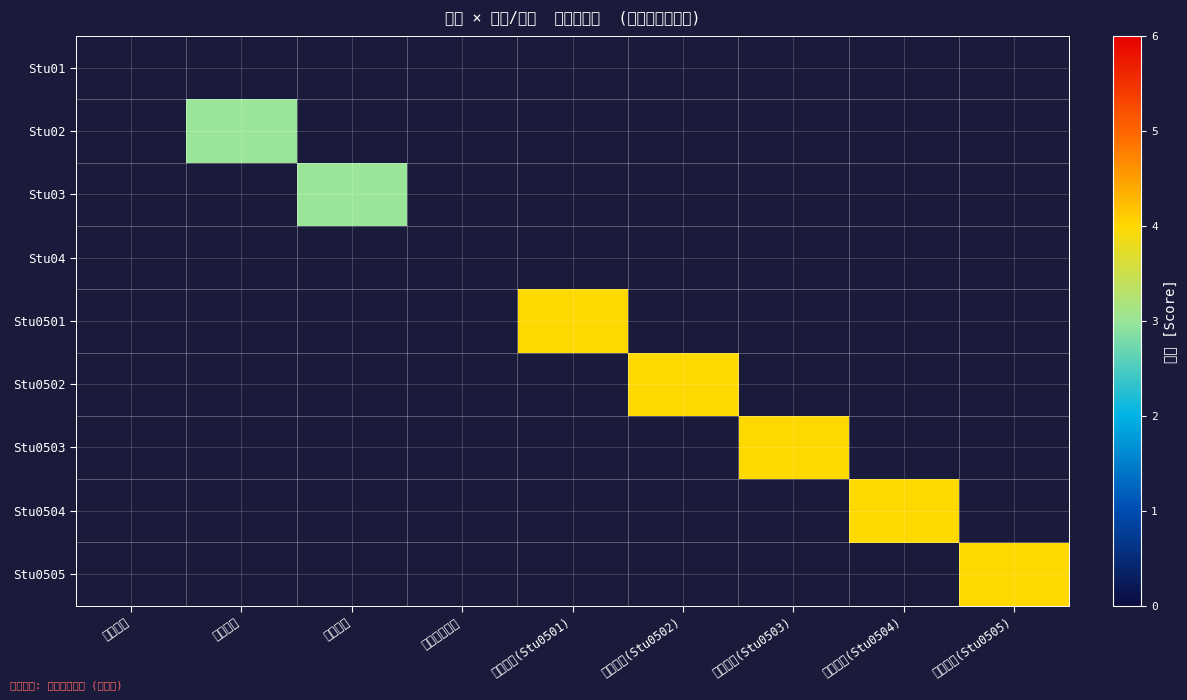

How many series are shown in this chart?

9